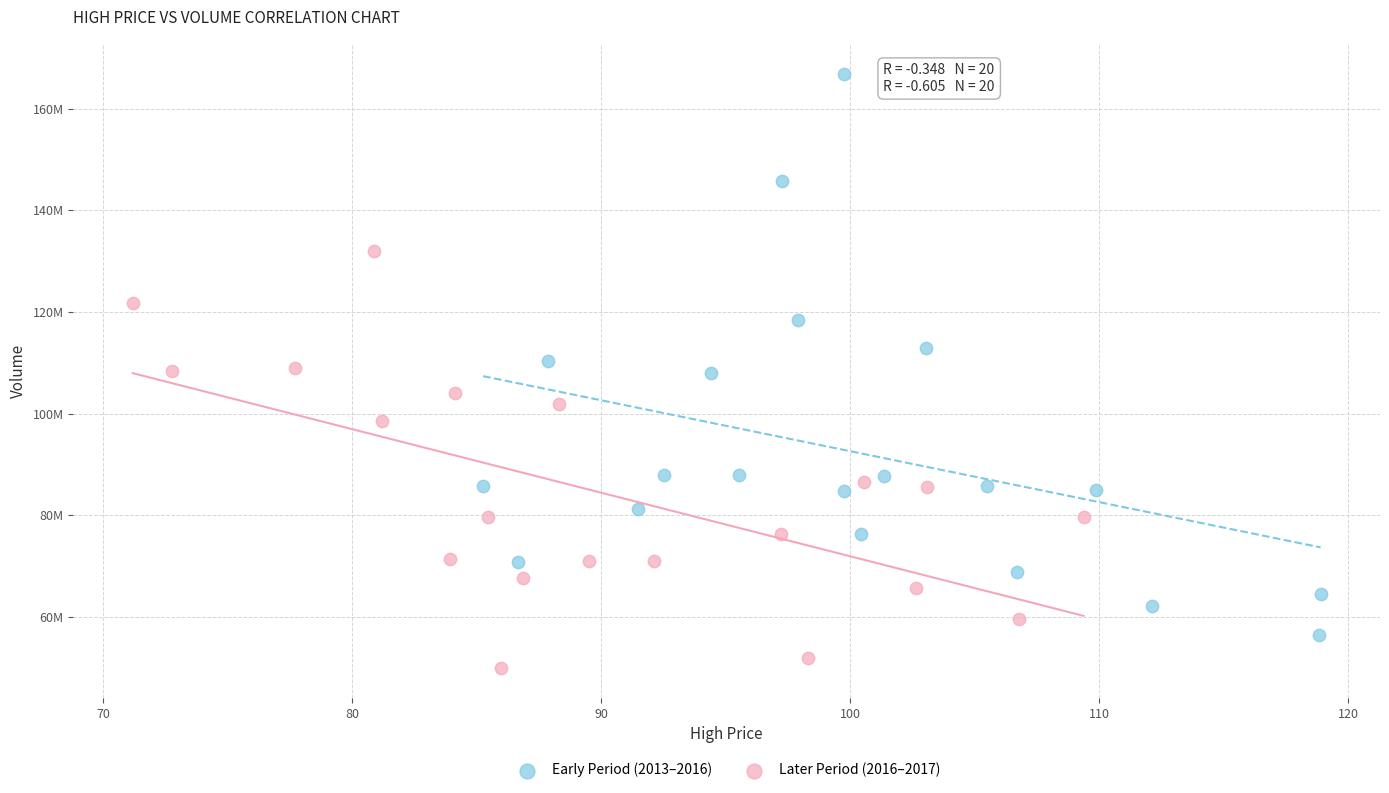

What are all the series names shown in the legend?

Early Period (2013–2016), Later Period (2016–2017)